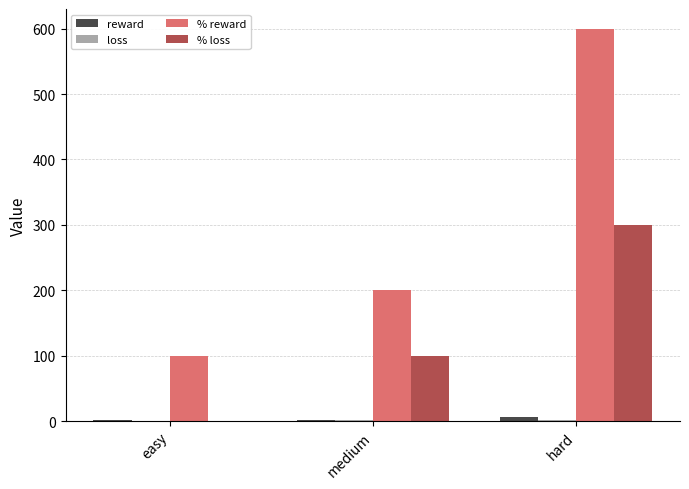

At which category does the chart reach its peak across all series?

hard